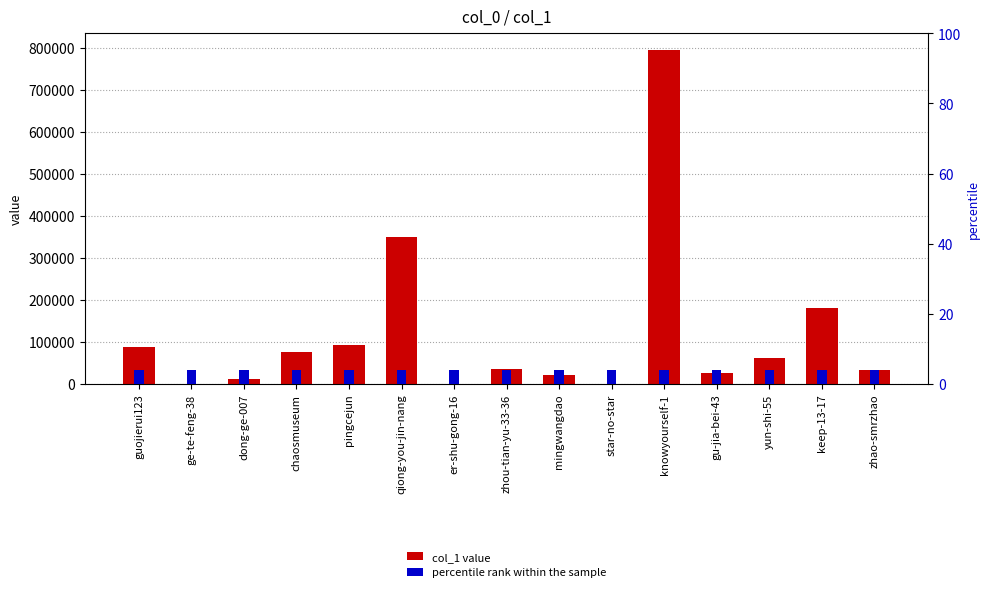

What is the label of the 12th bar from the left?

gu-jia-bei-43